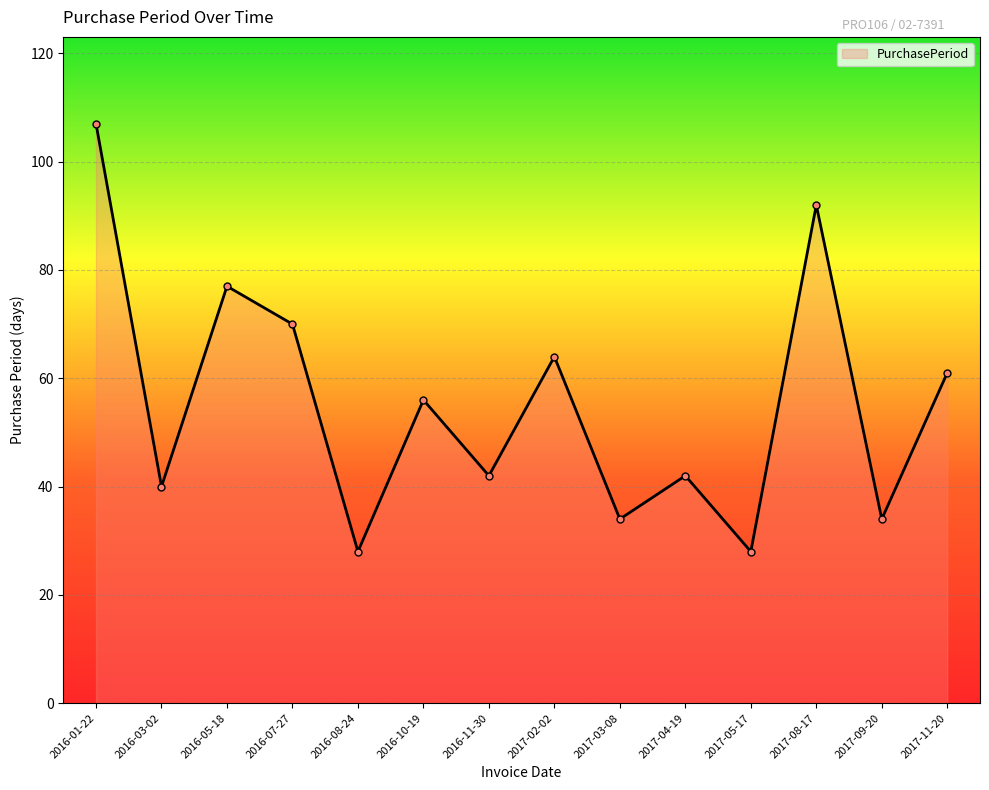

What position from the left is 2016-10-19?

6